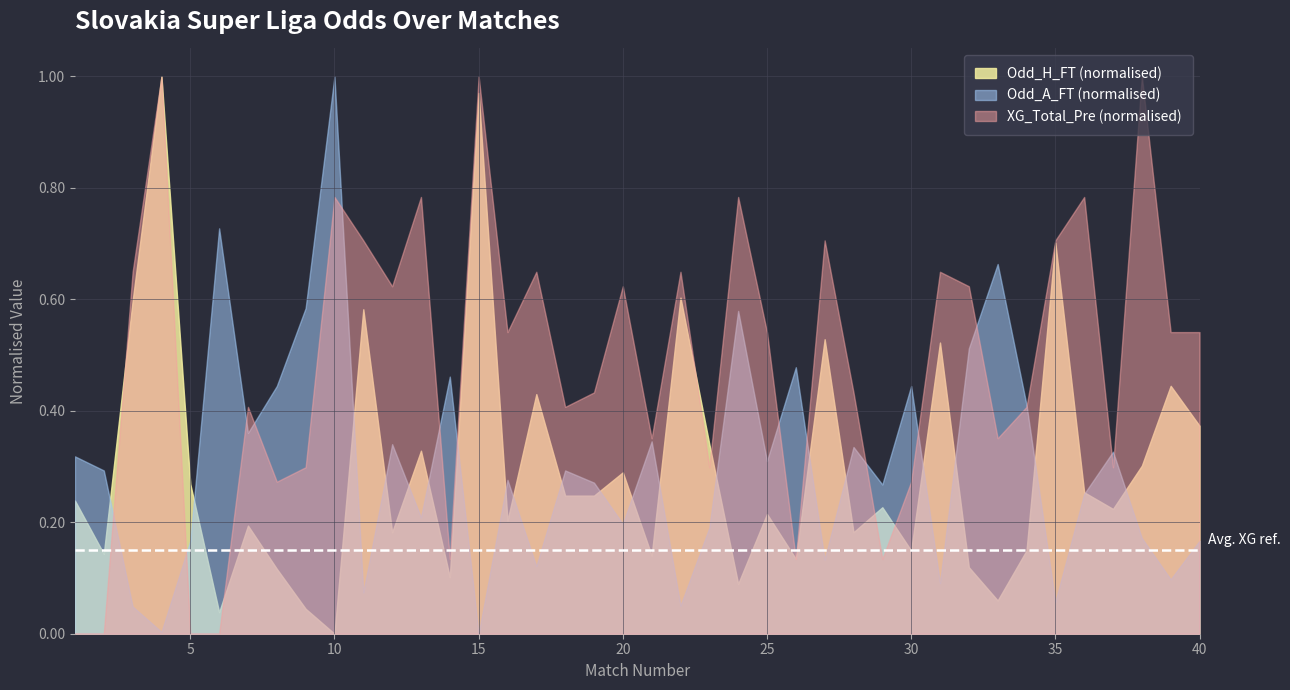

Which label corresponds to the smallest value in the chart?

1